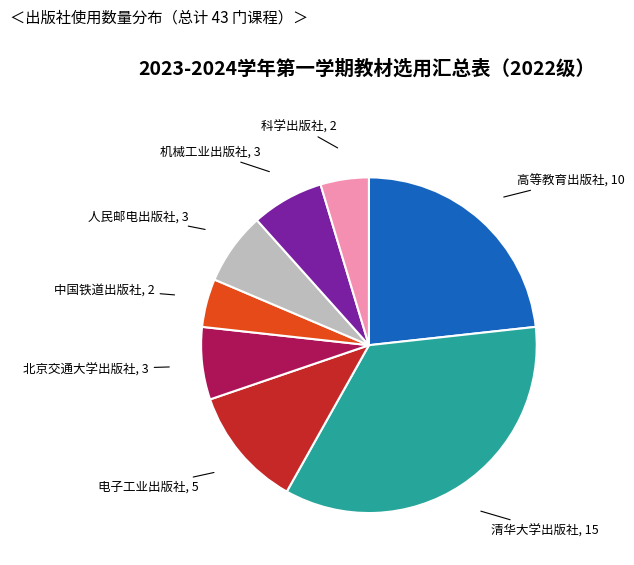

Which has a higher value, 电子工业出版社 or 科学出版社?

电子工业出版社